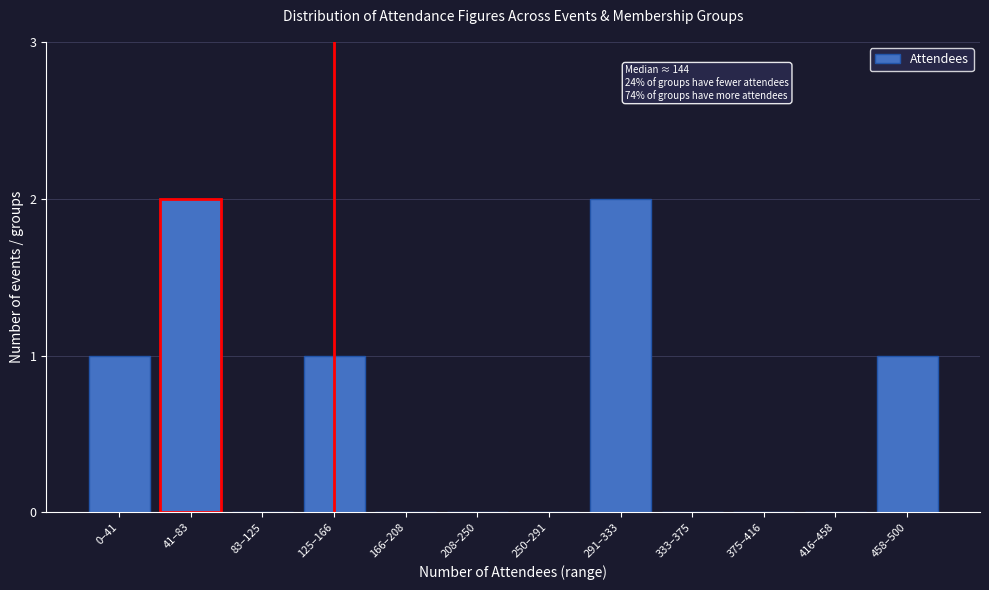

Reading left to right, transcribe all the data shown in this chart.

0–41=1	41–83=2	83–125=0	125–166=1	166–208=0	208–250=0	250–291=0	291–333=2	333–375=0	375–416=0	416–458=0	458–500=1